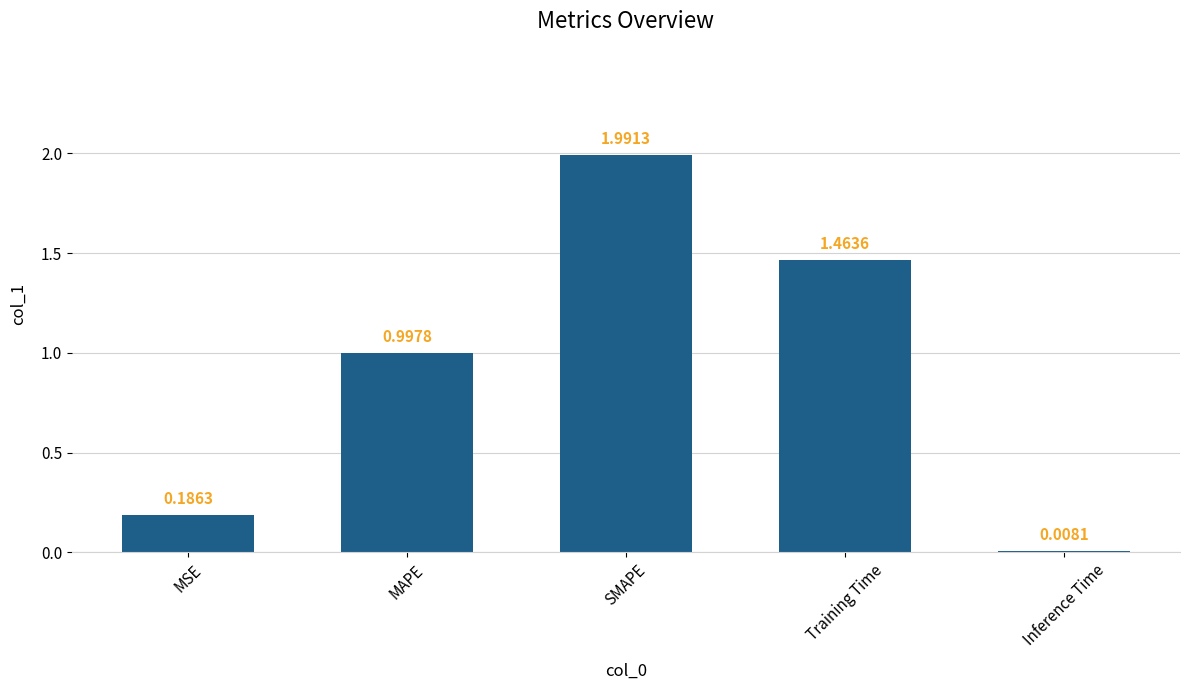

What is the label of the 1st bar from the left?

MSE